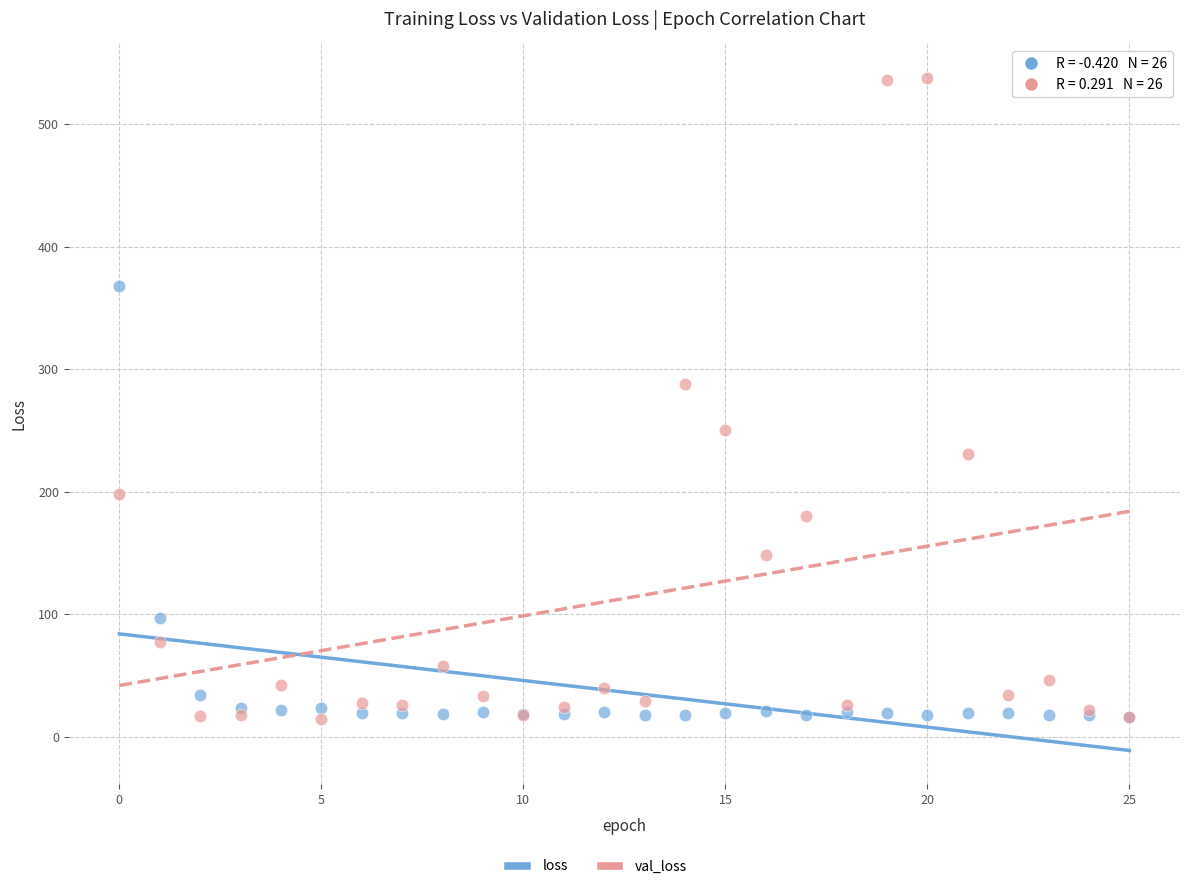

Across all series, what Y value is closest to 276?

288.2